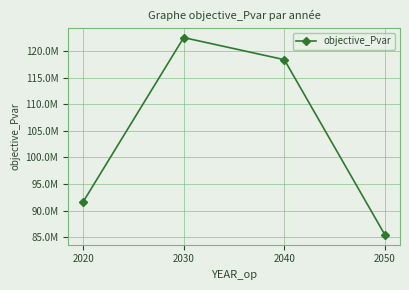

Does the chart have visible grid lines?

Yes